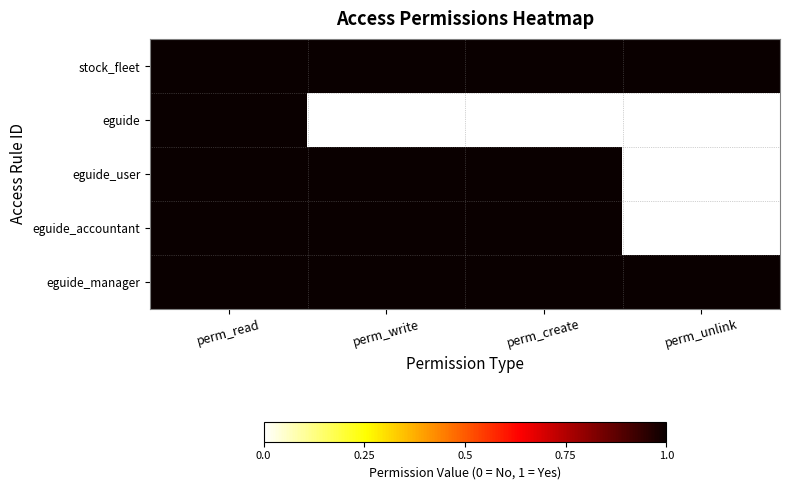

What is the difference between the highest and lowest values at perm_write?

1